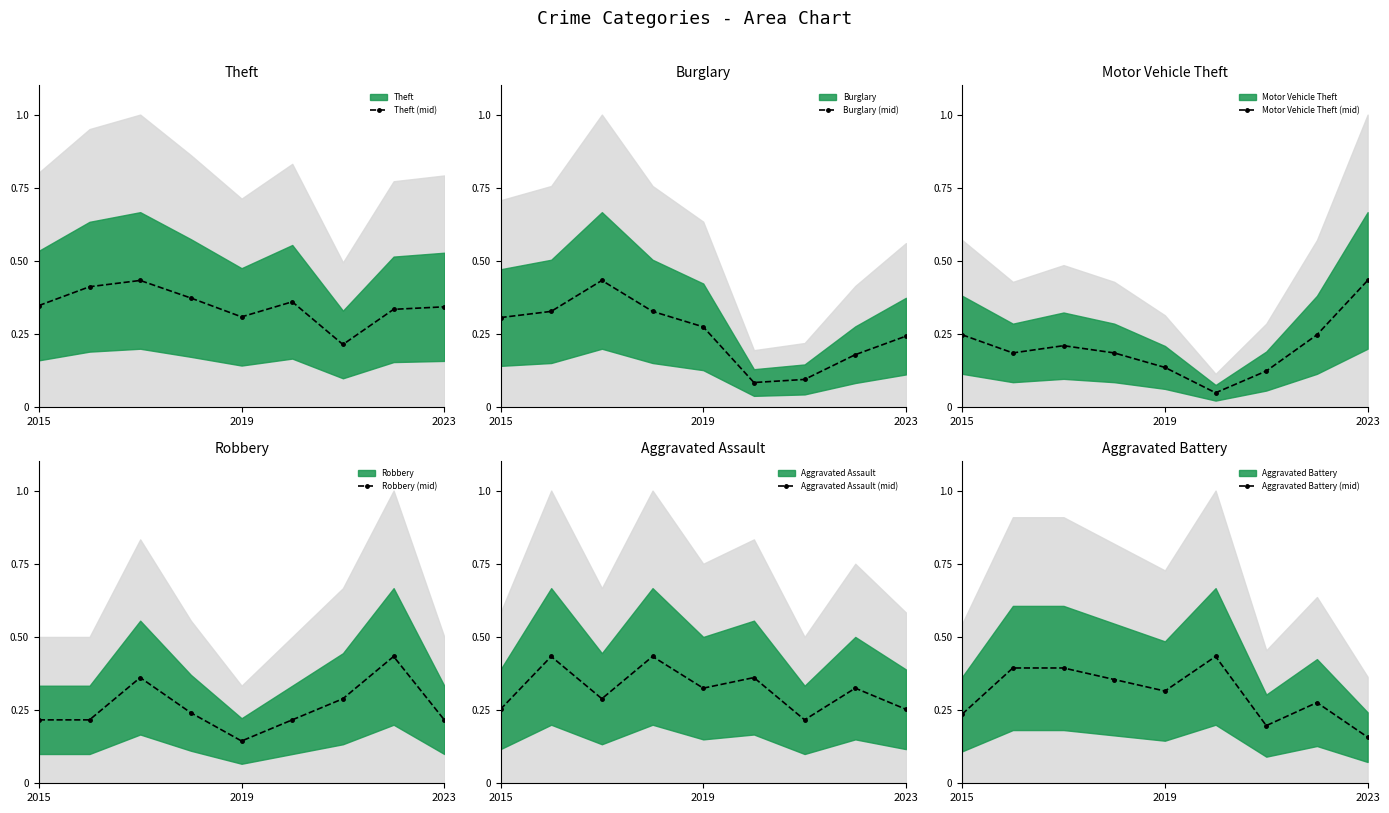

What is the difference between the Aggravated Battery (mid) values at 2015 and 6?

0.6